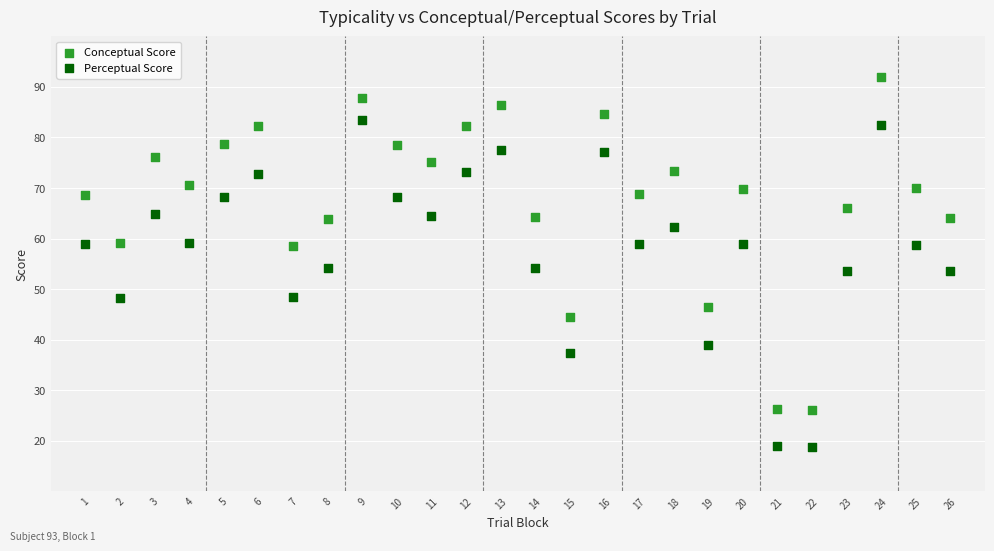

What are all the series names shown in the legend?

Conceptual Score, Perceptual Score